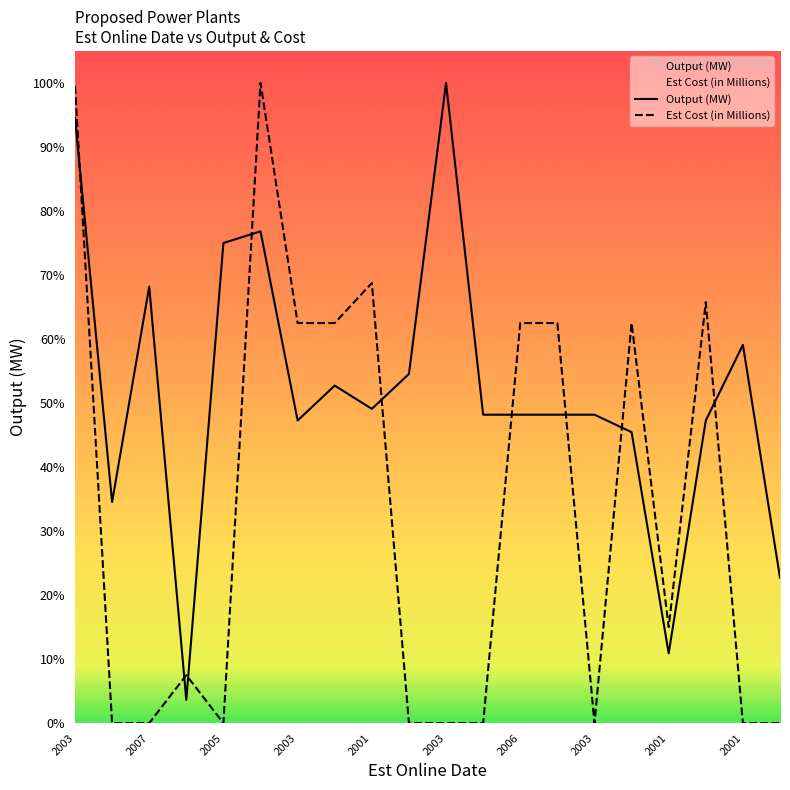

Is it true that Output (MW) equals 291.9 at 2006?

False